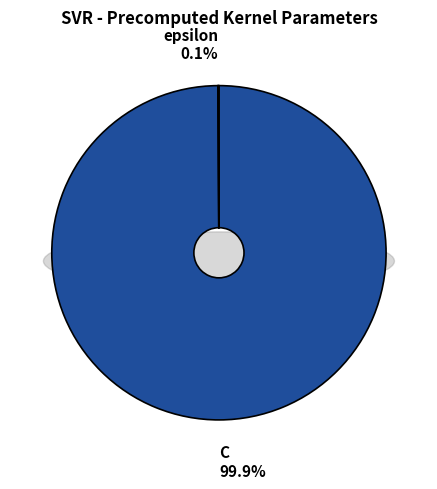

How many slices are in this pie chart?

2